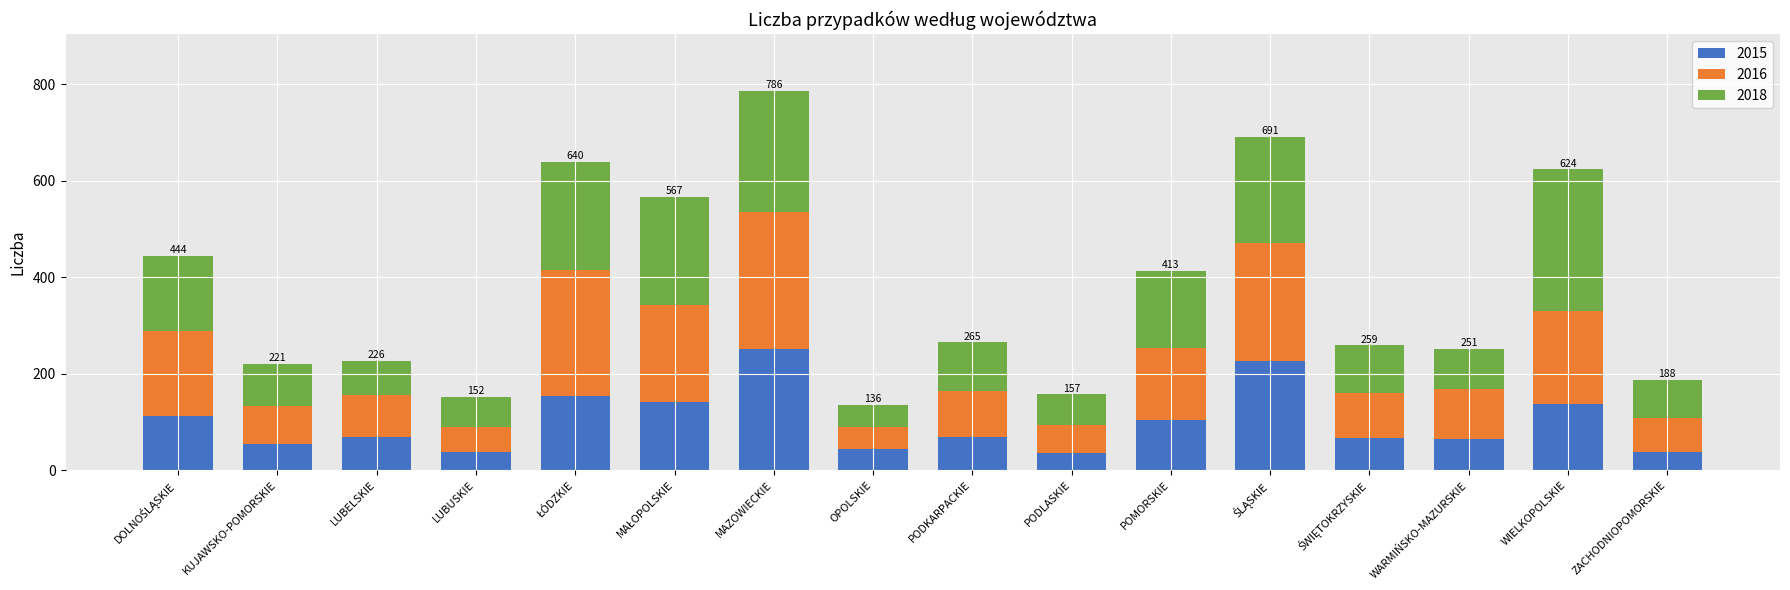

Does the chart contain any negative values?

No